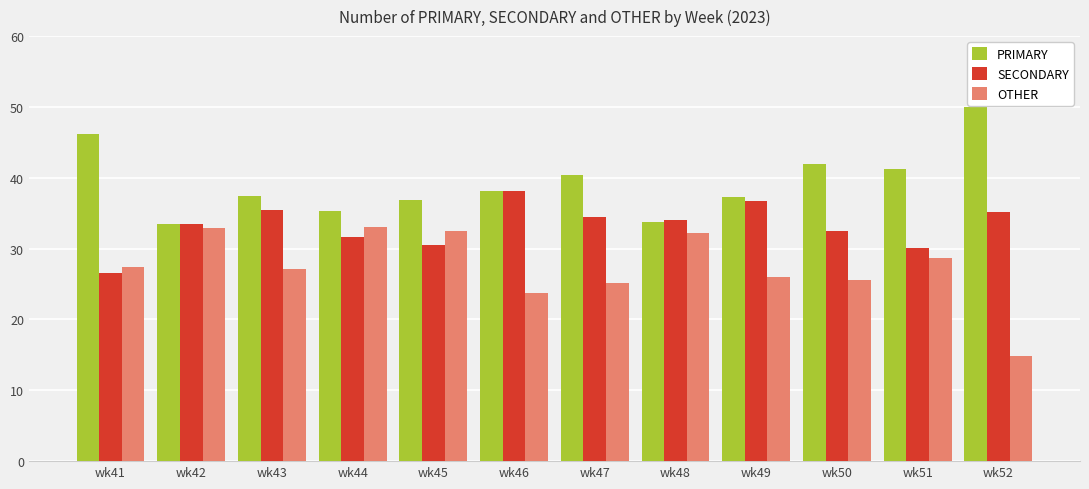

What are all the series names shown in the legend?

PRIMARY, SECONDARY, OTHER